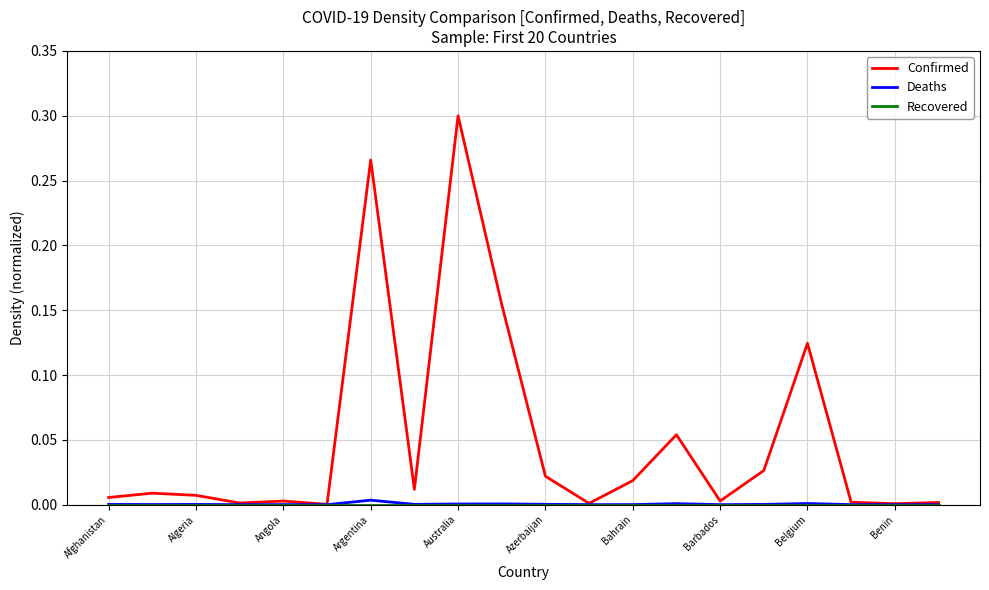

Which series has the largest total across all categories?

Confirmed